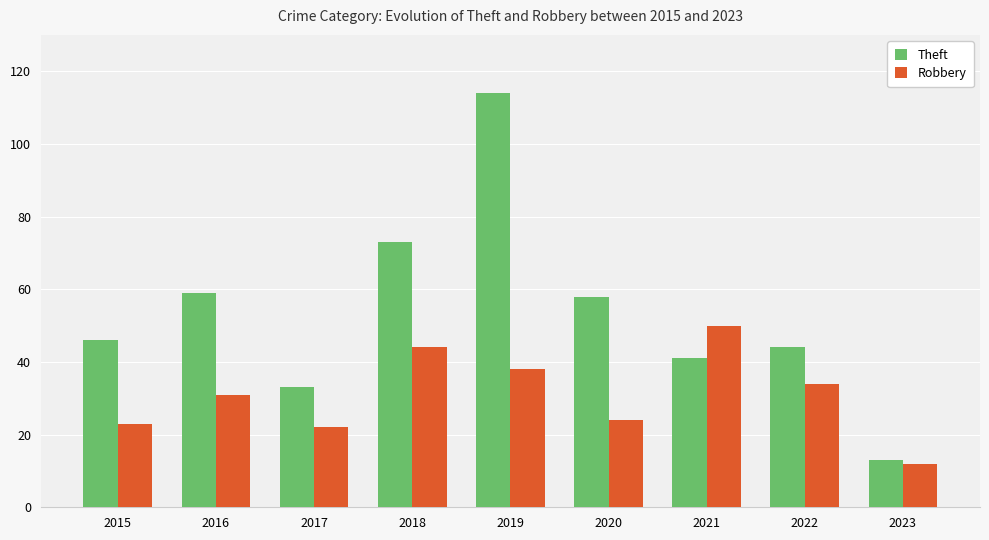

At which label does Robbery reach its minimum?

2023